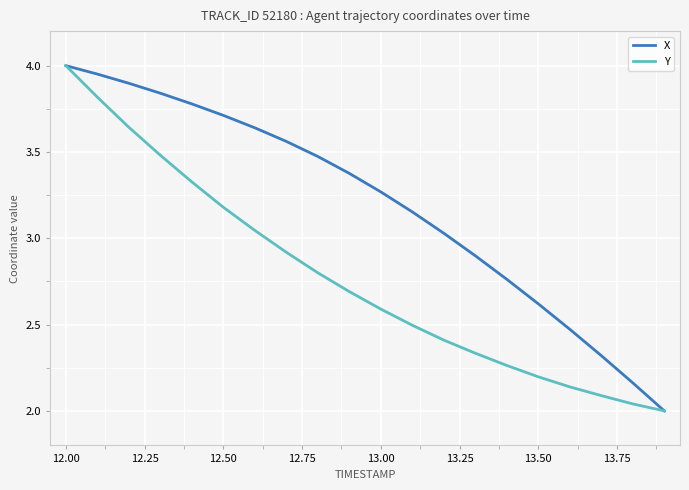

Rank the series by their average value, from lowest to highest.

Y, X